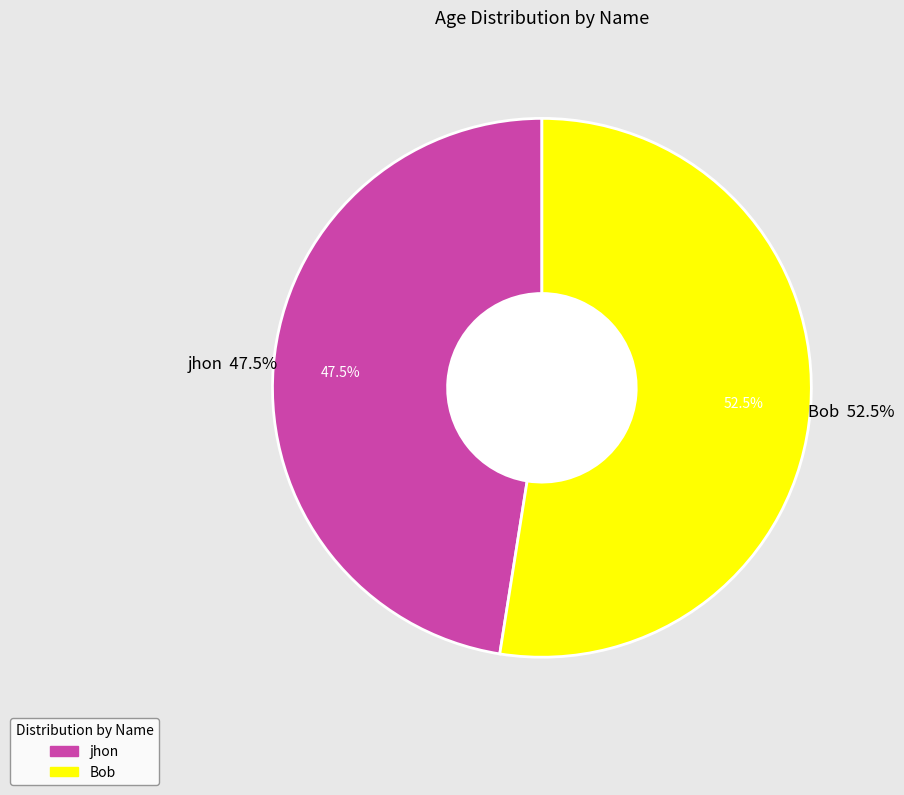

How many segments does this pie chart have?

2